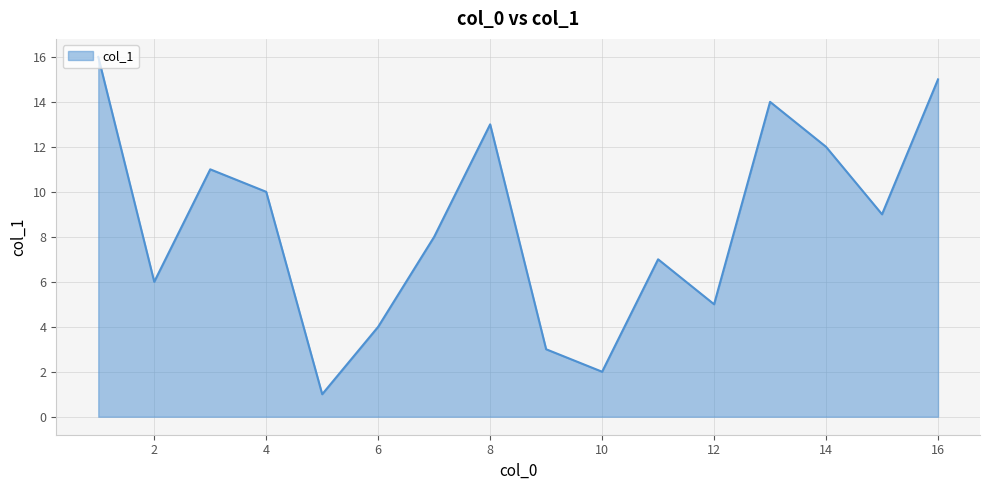

What is the greatest value displayed?

16